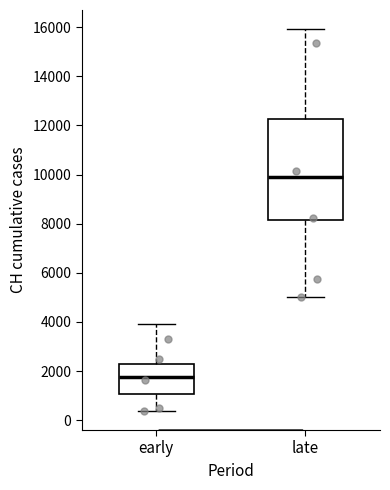

Reading left to right, transcribe this box plot: for each box, give where its median line is, the range the box spans, and where its two whiskers end, as read against the y-axis. The values are not printed on the chart, so give them approximately, as read against the axis.

early: median 1800, box 1000 to 2200, whiskers 400 to 4000
late: median 10000, box 8200 to 12200, whiskers 5000 to 16000